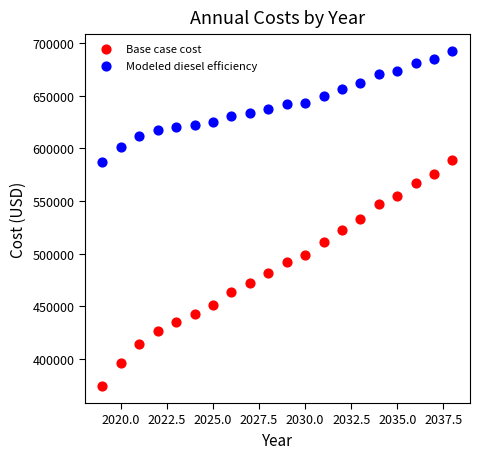

Which series contains the highest Y value?

Modeled diesel efficiency